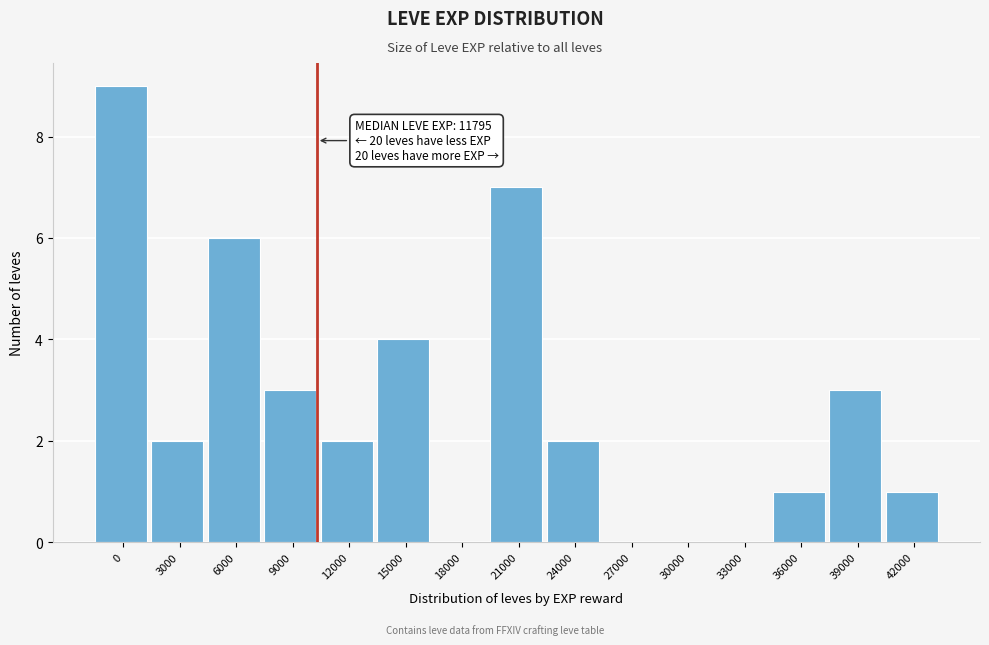

Reading left to right, list all the values displayed in this chart.

0=9	3000=2	6000=6	9000=3	12000=2	15000=4	18000=0	21000=7	24000=2	27000=0	30000=0	33000=0	36000=1	39000=3	42000=1